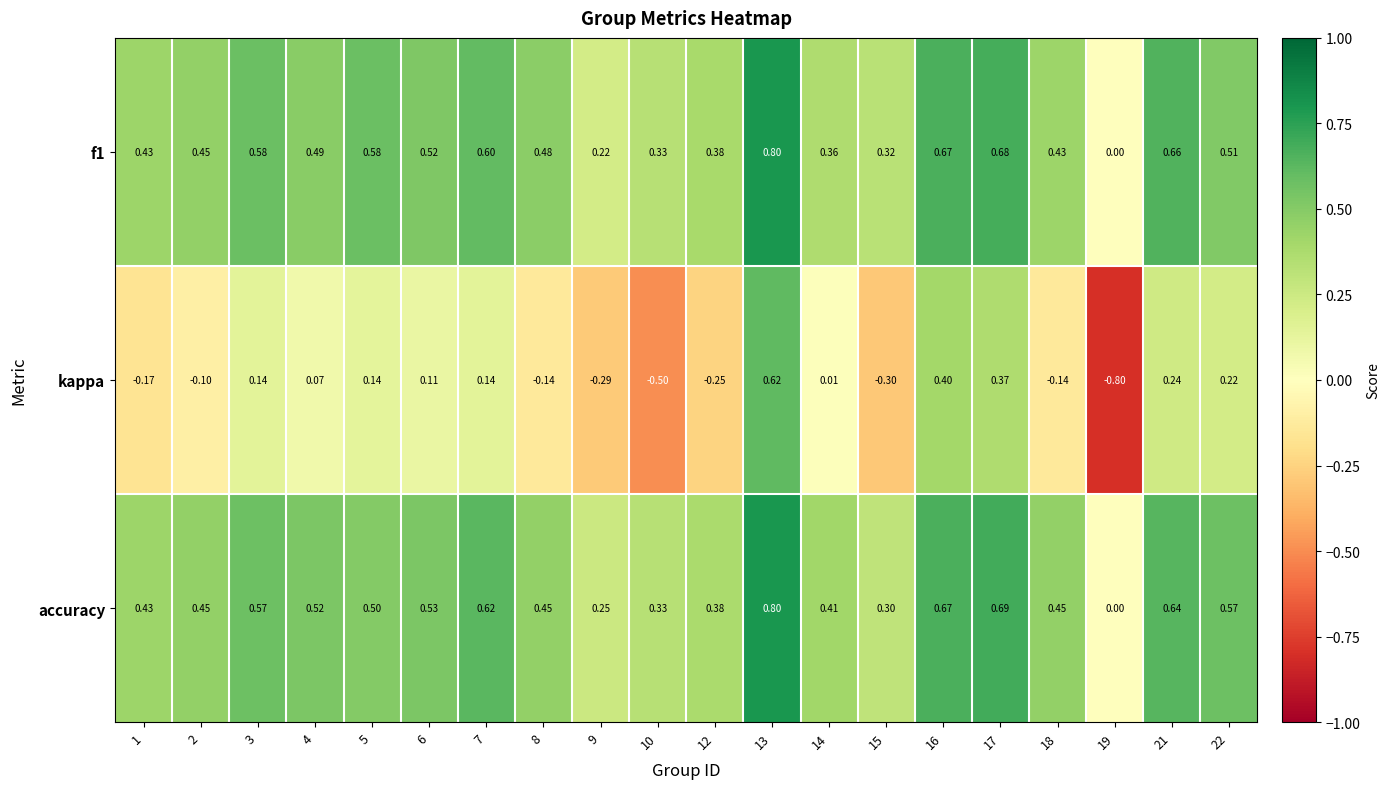

Rank the series at 7 from highest to lowest value.

accuracy, f1, kappa